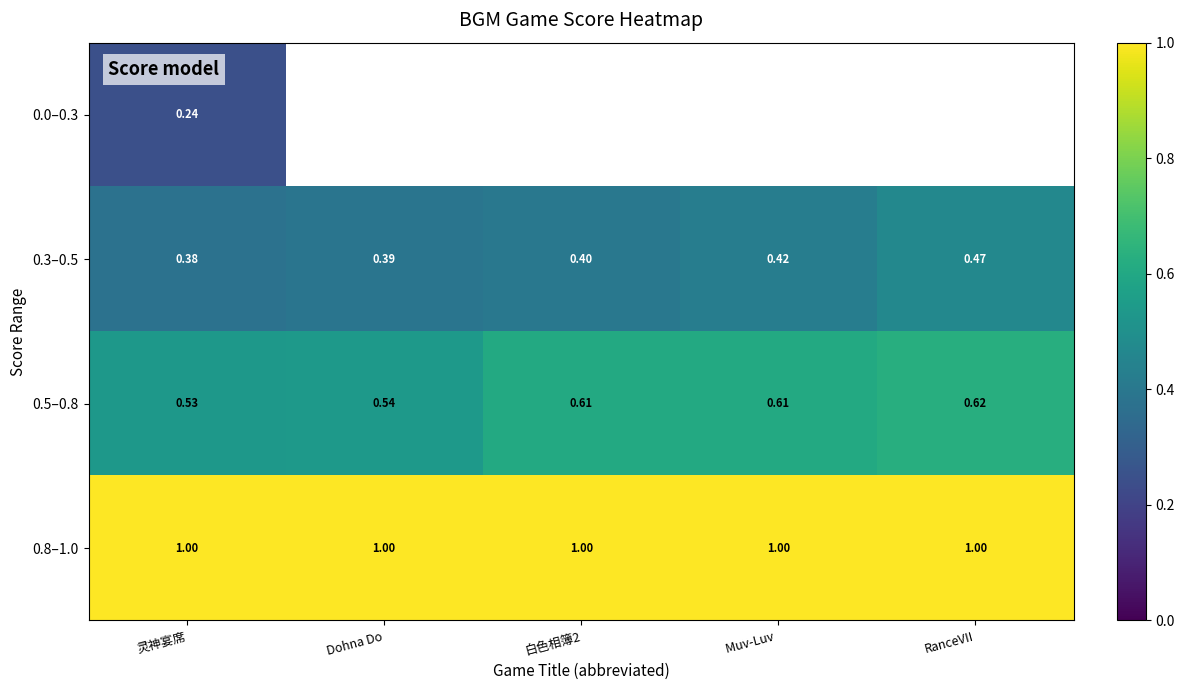

At which label does 0.5–0.8 reach its minimum?

灵神宴席